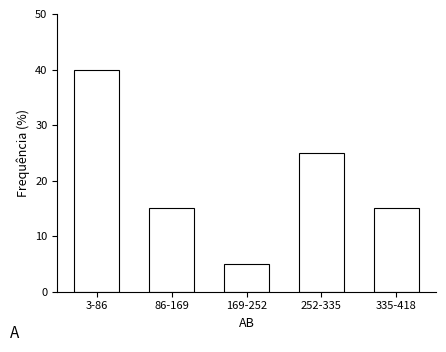

Reading left to right, transcribe all the data shown in this chart.

3-86=40	86-169=15	169-252=5	252-335=25	335-418=15